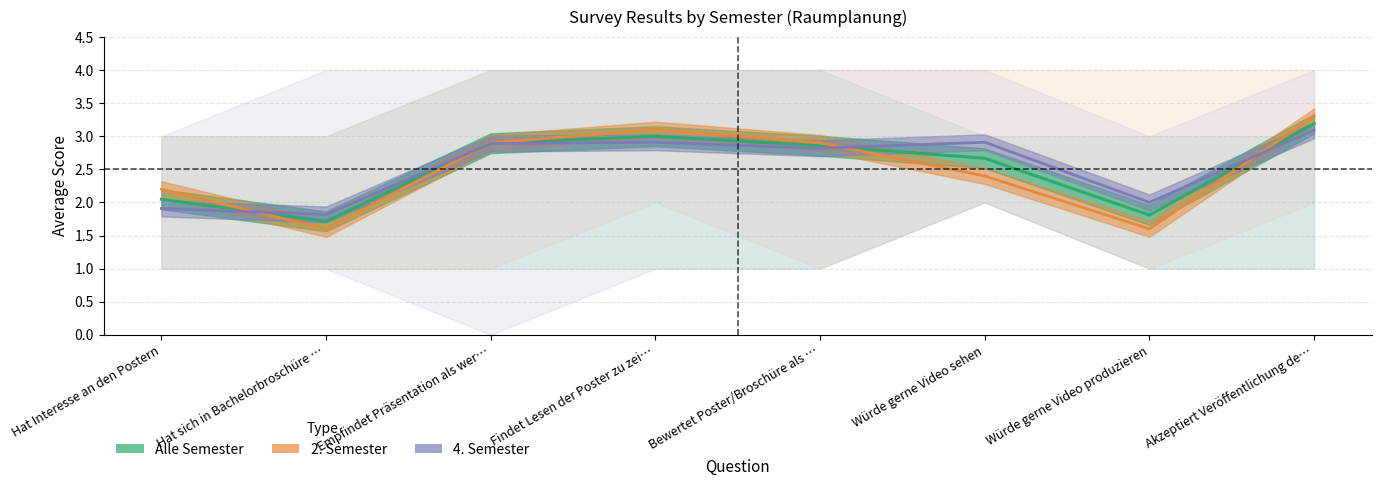

Between Hat Interesse an den Postern and Würde gerne Video sehen, which is larger?

Würde gerne Video sehen